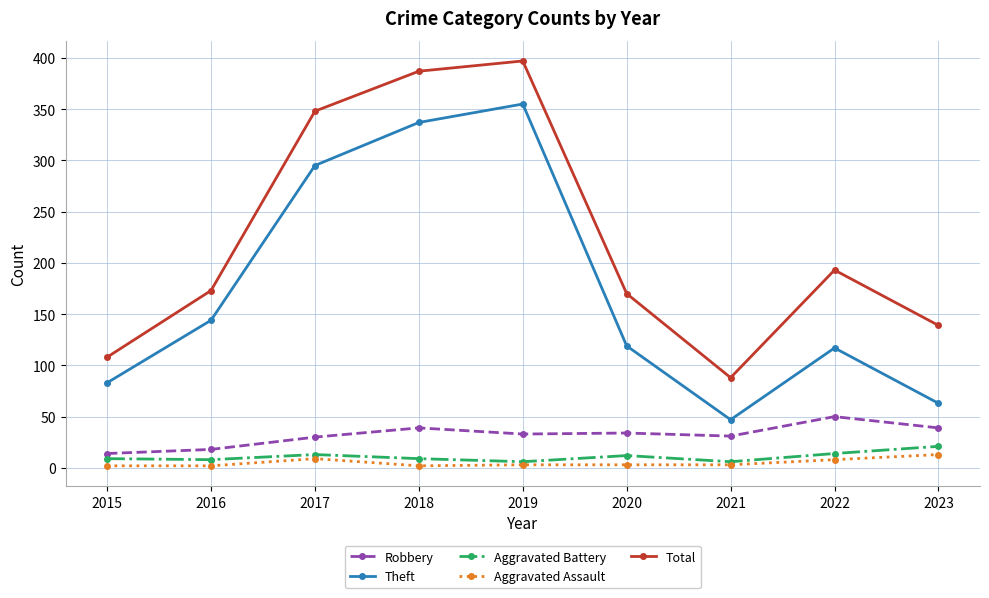

What are all the series names shown in the legend?

Robbery, Theft, Aggravated Battery, Aggravated Assault, Total